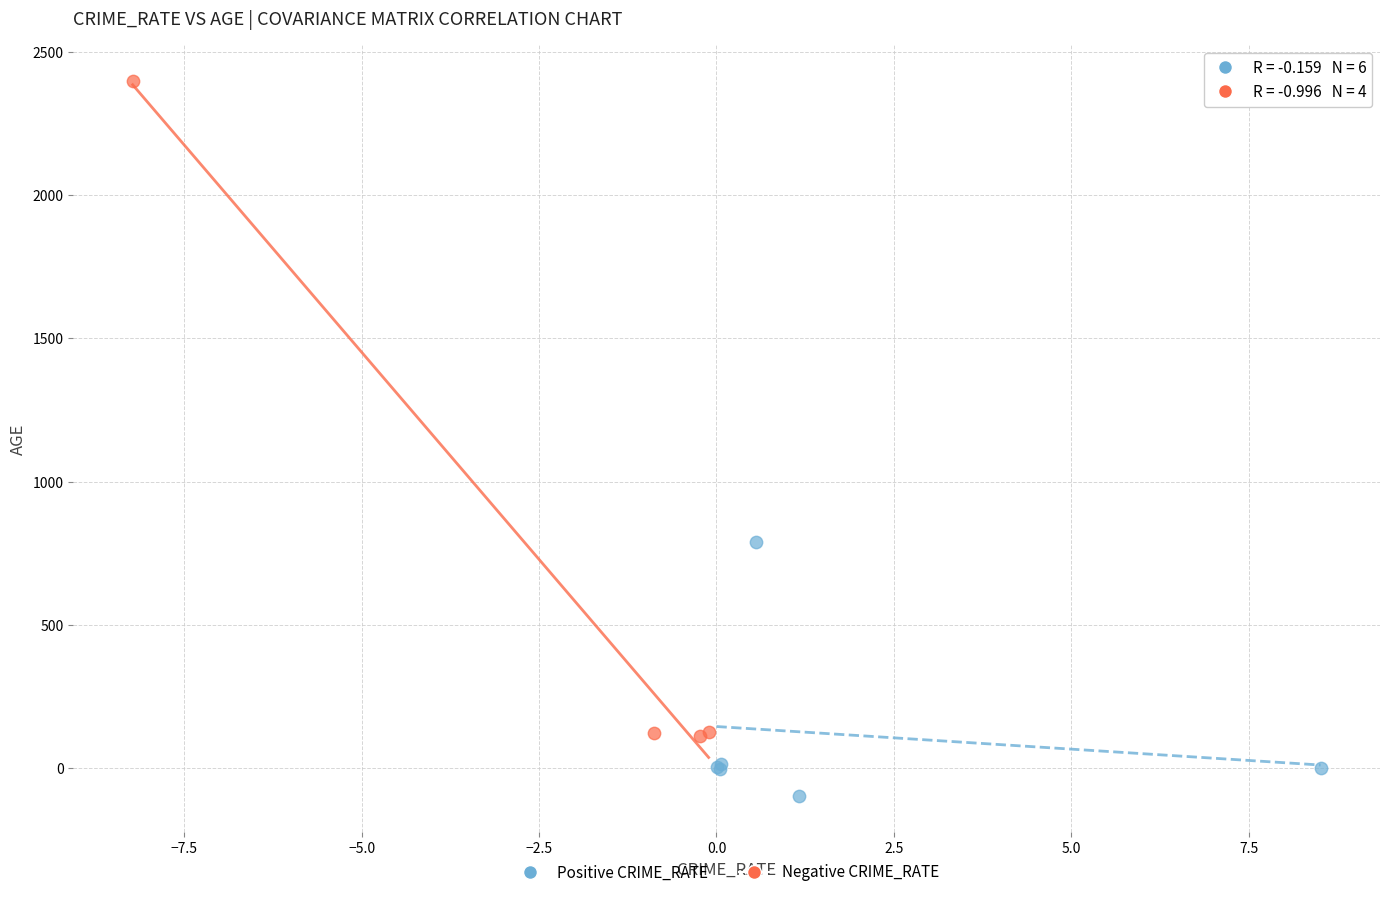

Which series reaches the maximum Y coordinate?

Negative CRIME_RATE